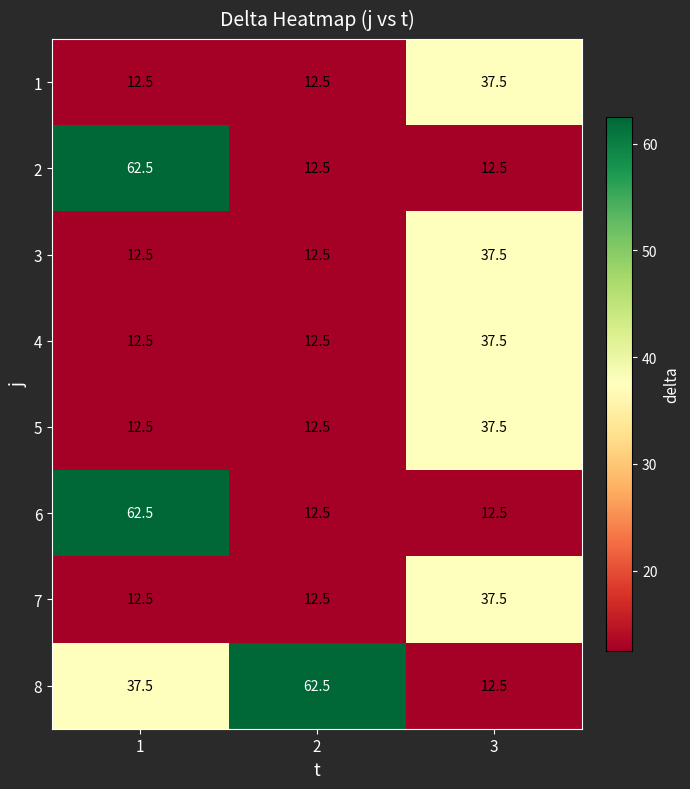

Which series has the largest total across all categories?

8